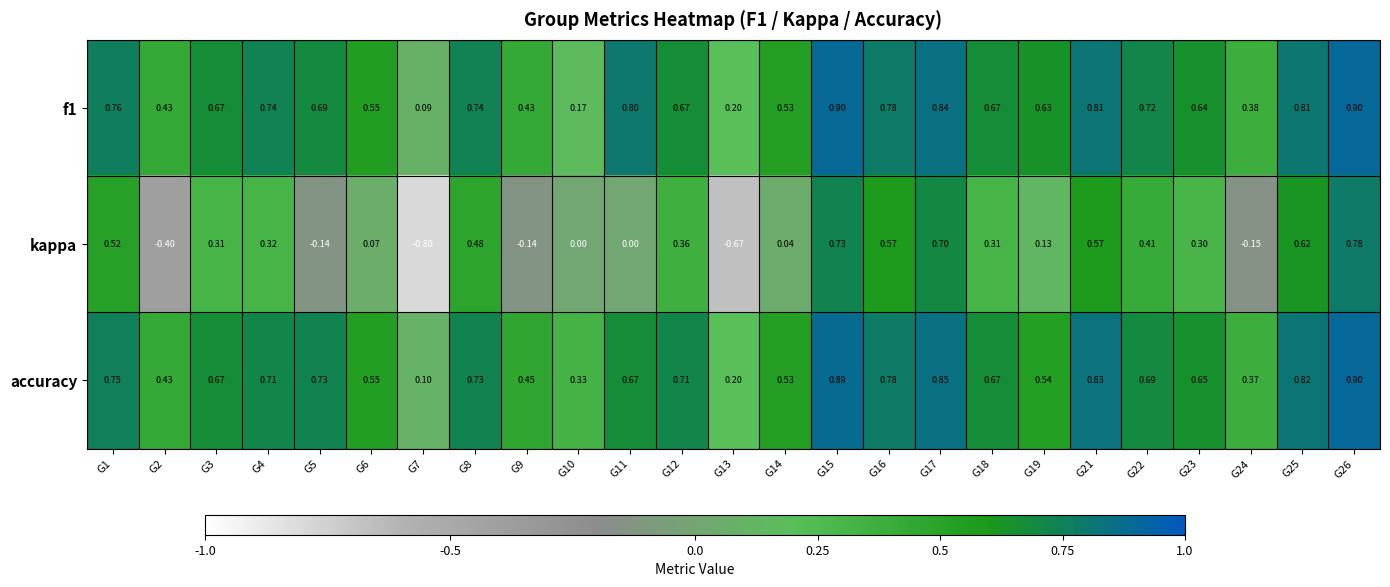

Which series changed the most between G7 and G10?

kappa